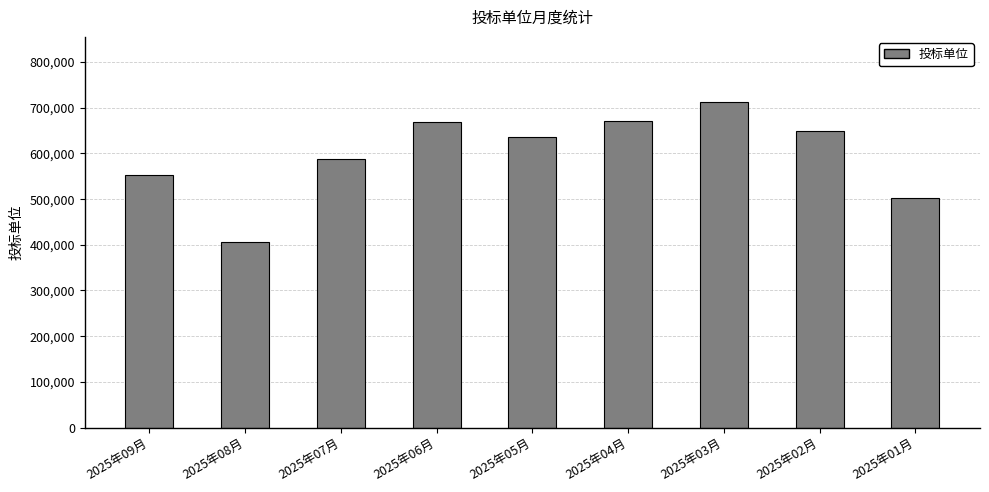

Which has a higher value, 2025年01月 or 2025年06月?

2025年06月